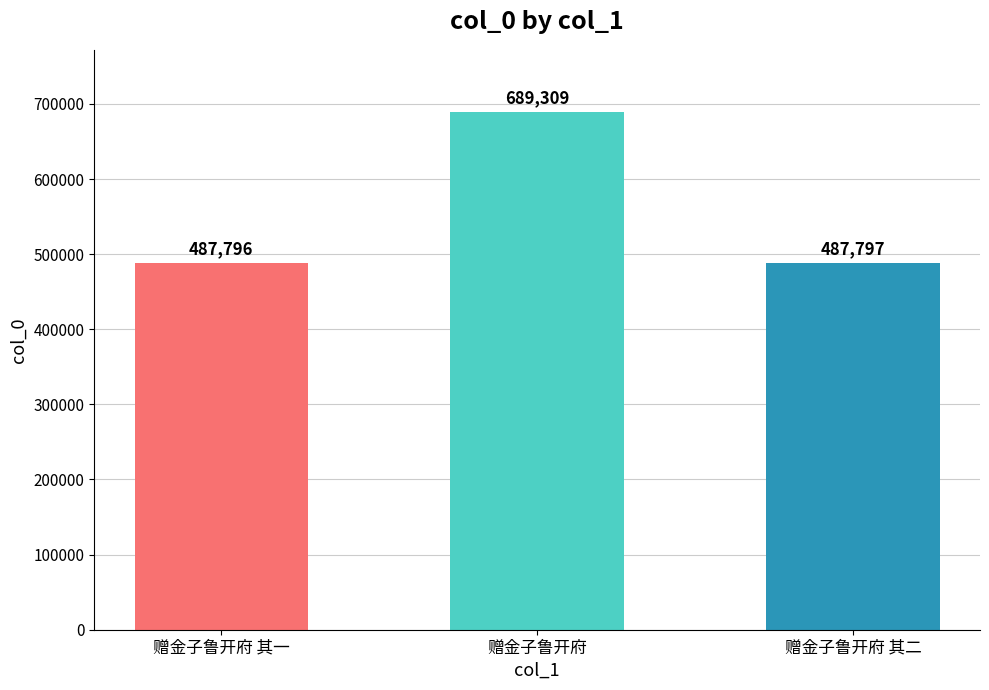

Reading left to right, transcribe all the data shown in this chart.

赠金子鲁开府 其一=487796	赠金子鲁开府=689309	赠金子鲁开府 其二=487797